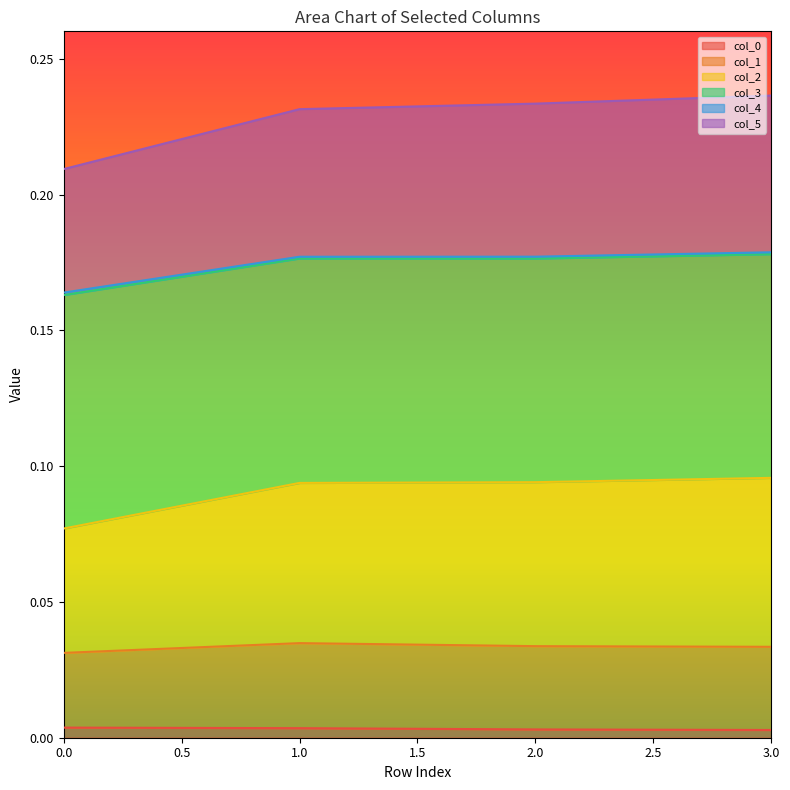

Does the chart display data point markers on the line(s)?

No